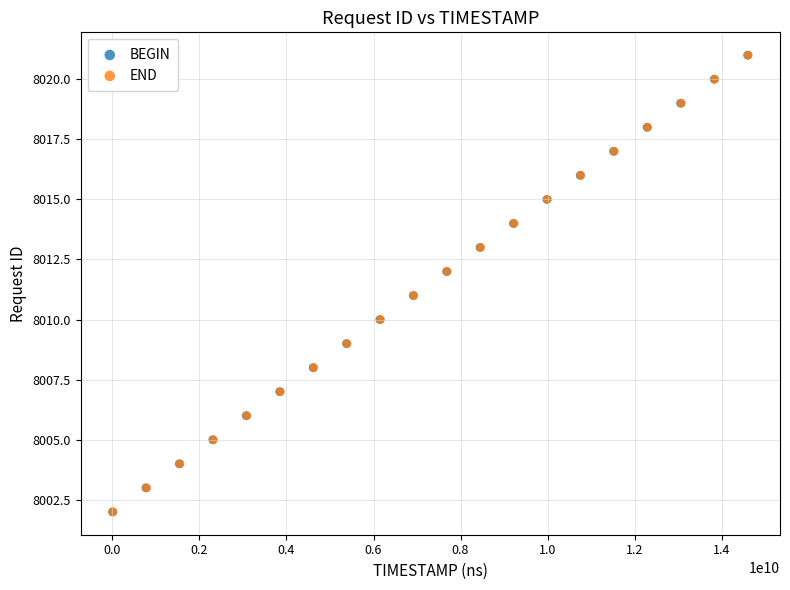

What are all the series names shown in the legend?

BEGIN, END